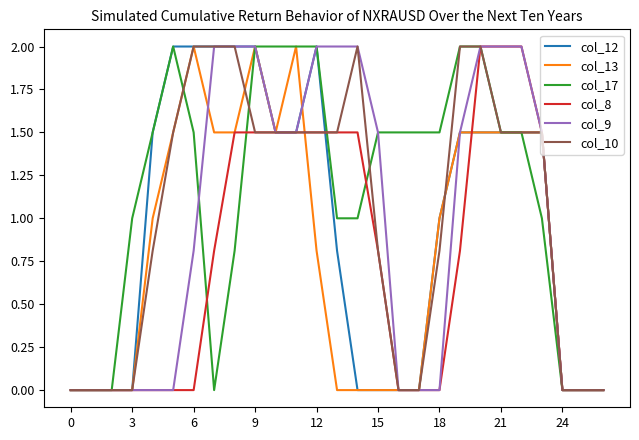

Which series has the largest total across all categories?

col_17